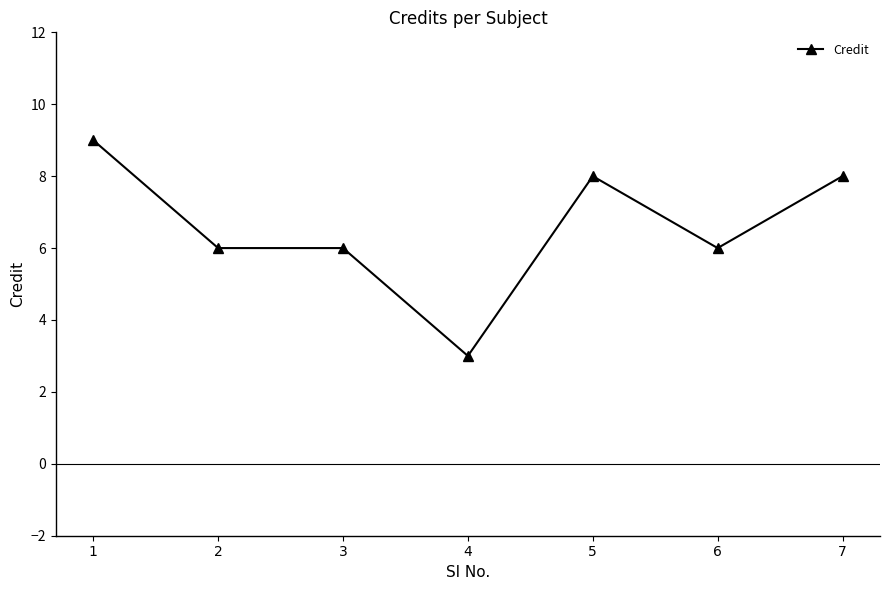

What is the sum of the values at 2 and 5?

14